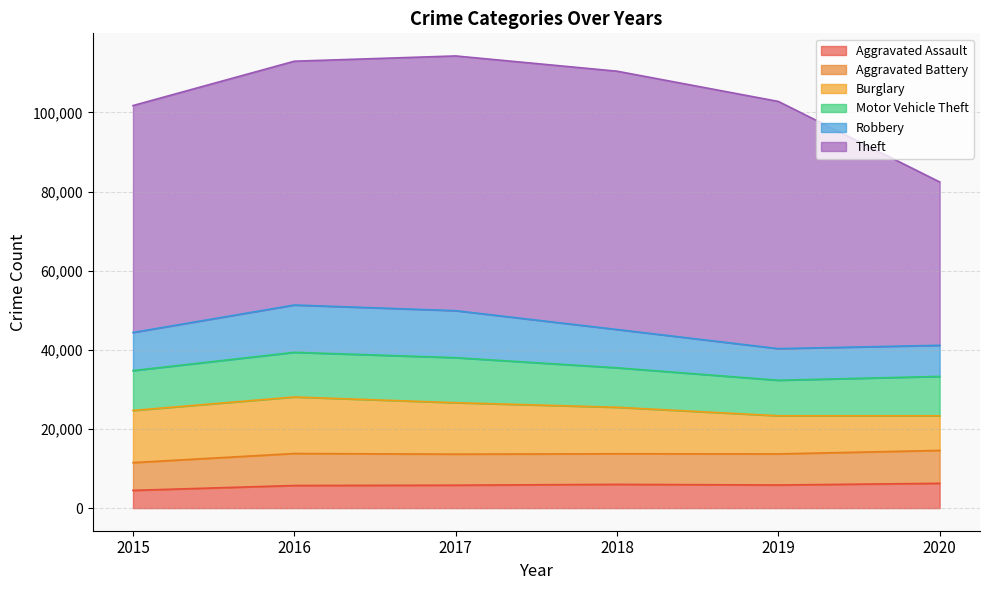

What is the approximate value of Aggravated Assault at 2016, to the nearest 50?

5700